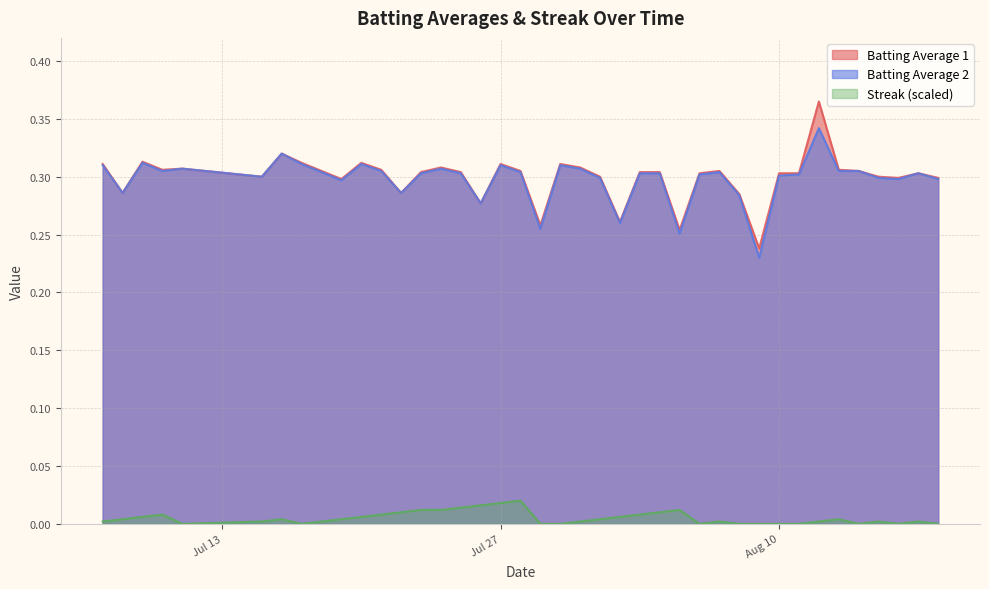

What is the approximate value of Batting Average 1 at 2010-07-30?

0.3